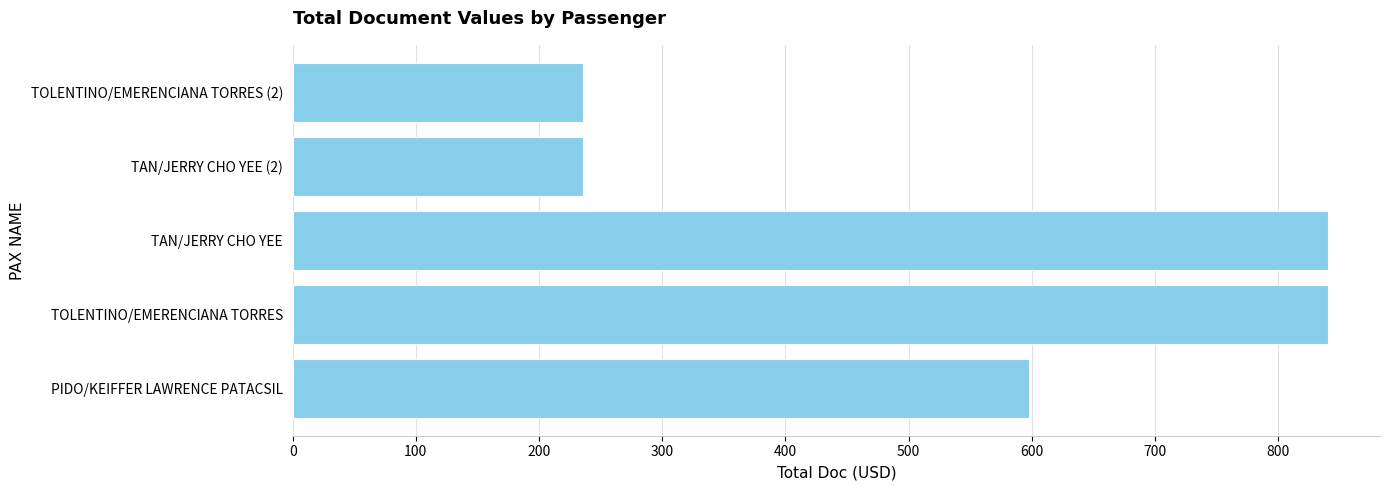

Is it true that the value at TAN/JERRY CHO YEE (2) is 116.7?

False